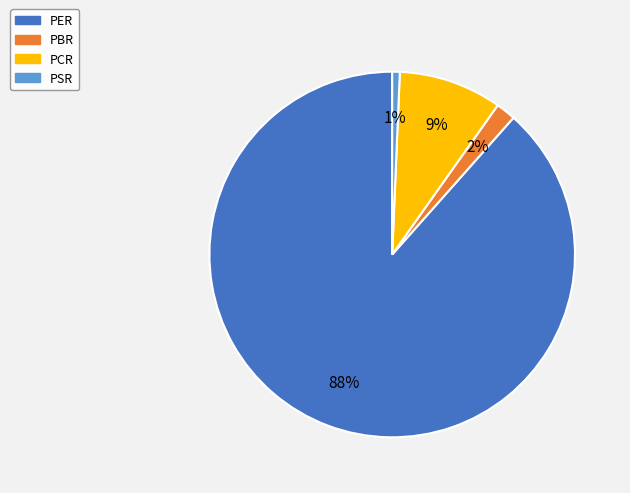

Count the number of slices in the pie.

4